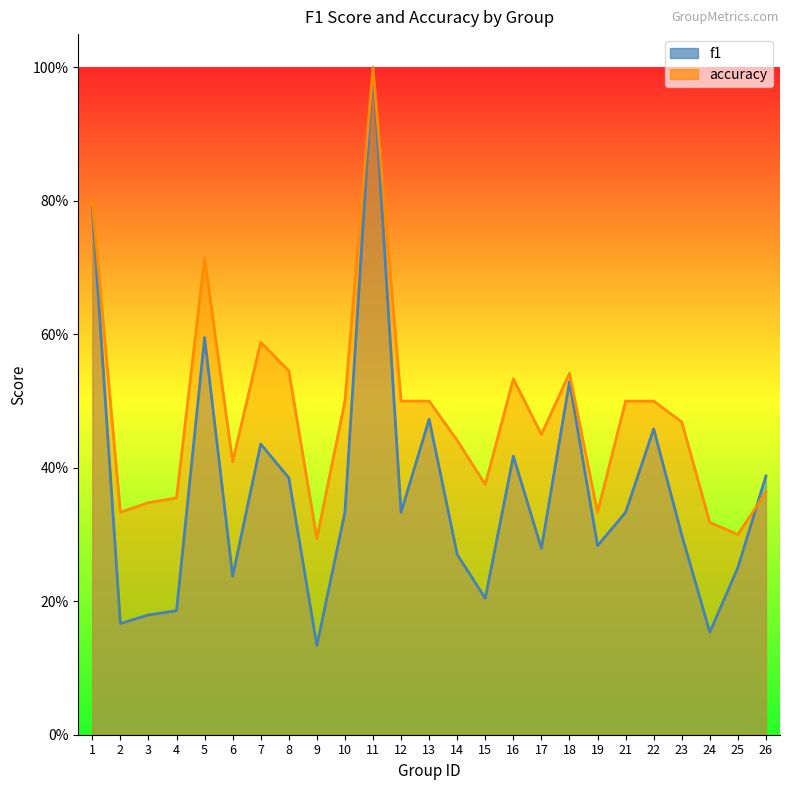

True or false: accuracy and f1 intersect in this chart.

True